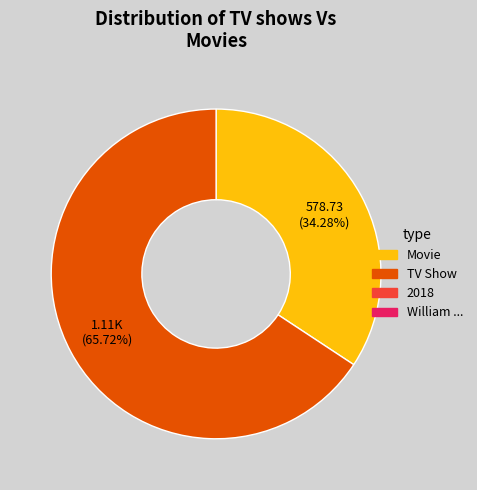

Is there a majority slice in this chart?

Yes